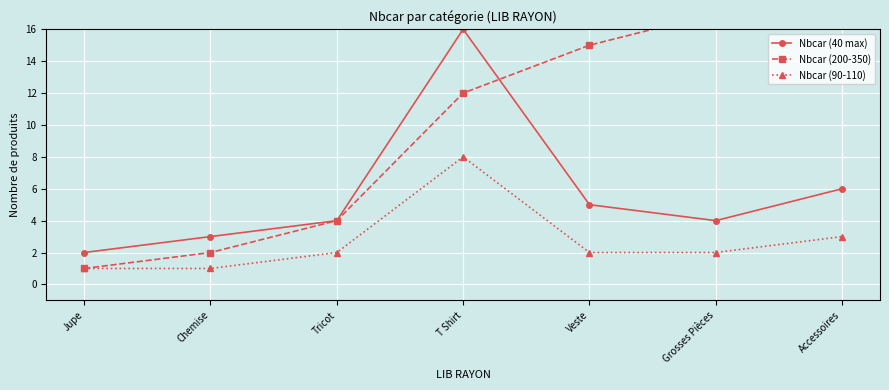

How many series are shown in this chart?

3